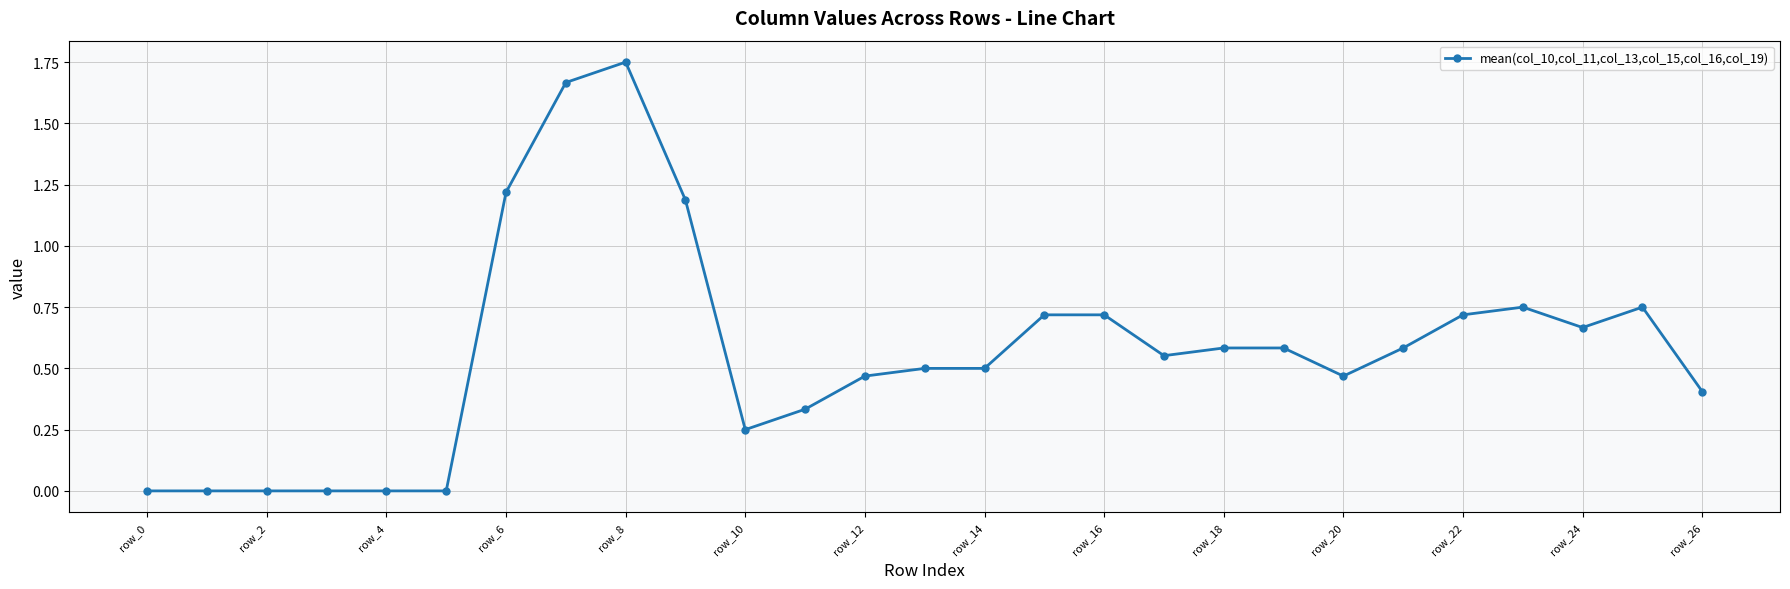

True or false: the data has more than 1 interior local peaks.

True